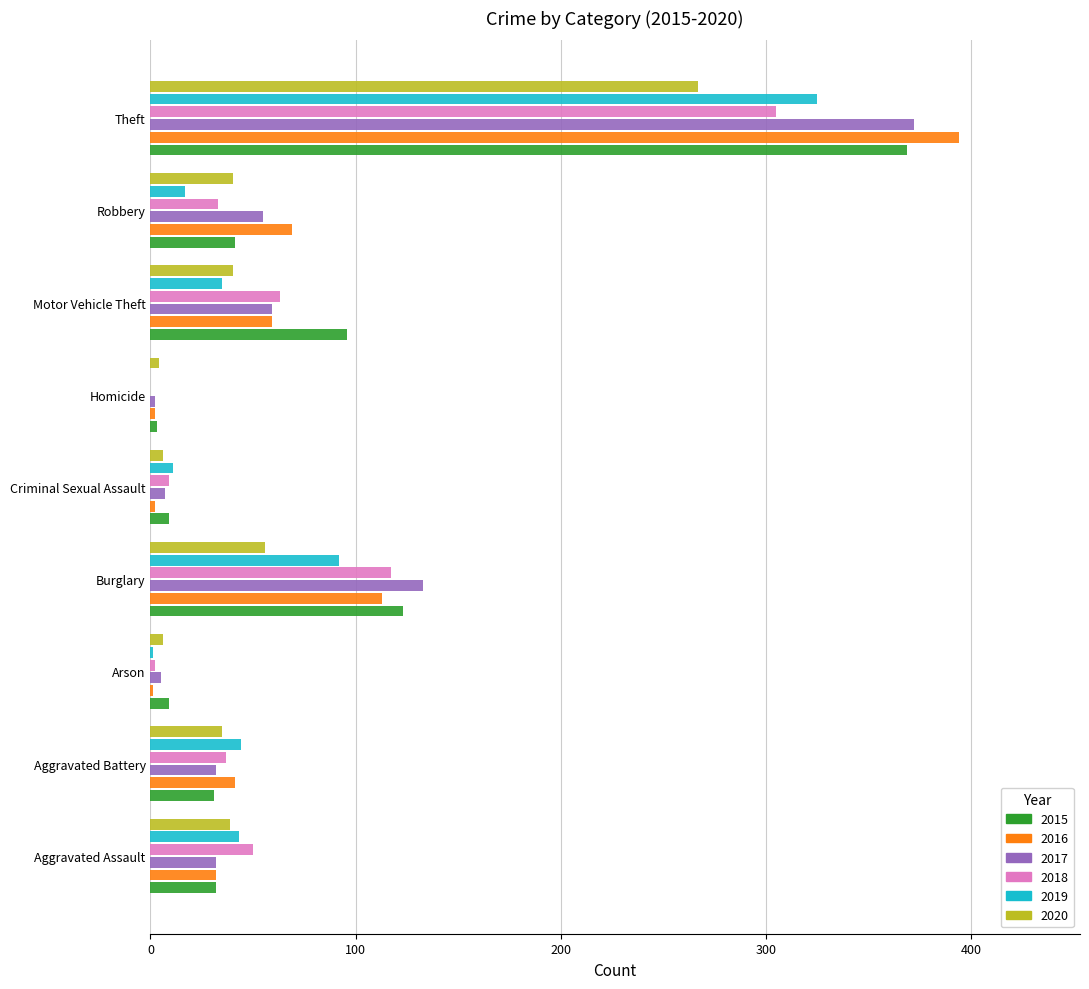

How many series are shown in this chart?

6